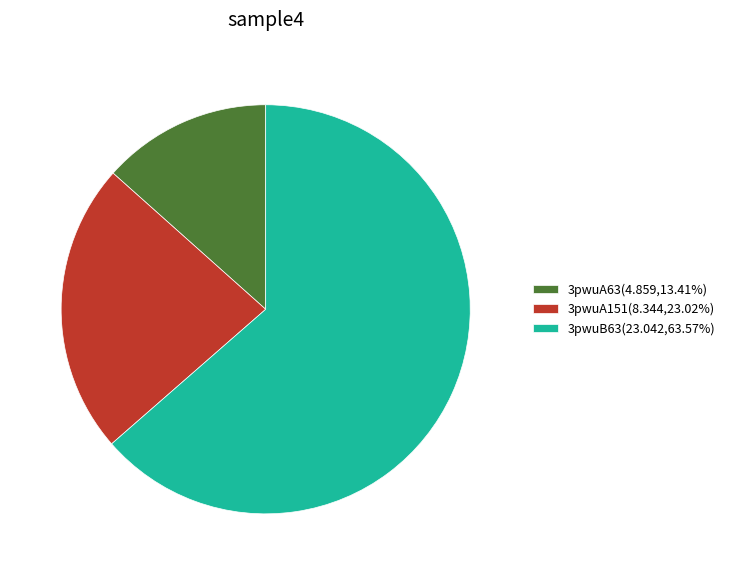

Approximately how many times larger is the value at 3pwuB63(23.042,63.57%) compared to 3pwuA63(4.859,13.41%)?

4.7